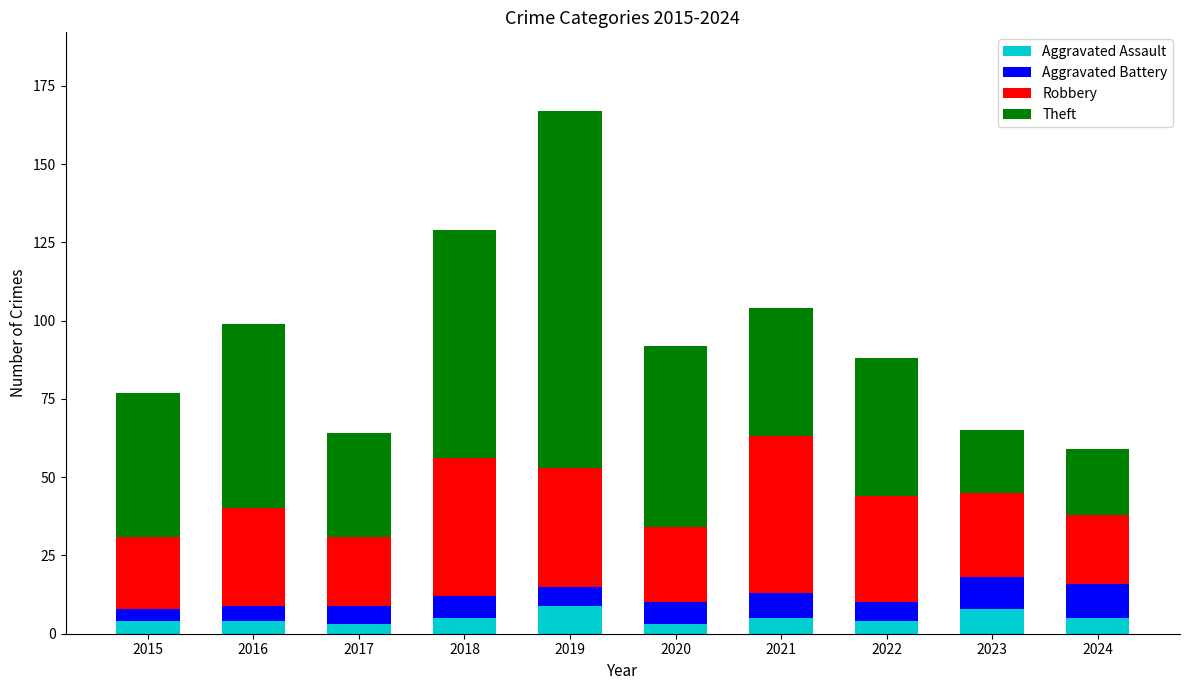

What is the approximate value of Aggravated Assault at 2023?

8